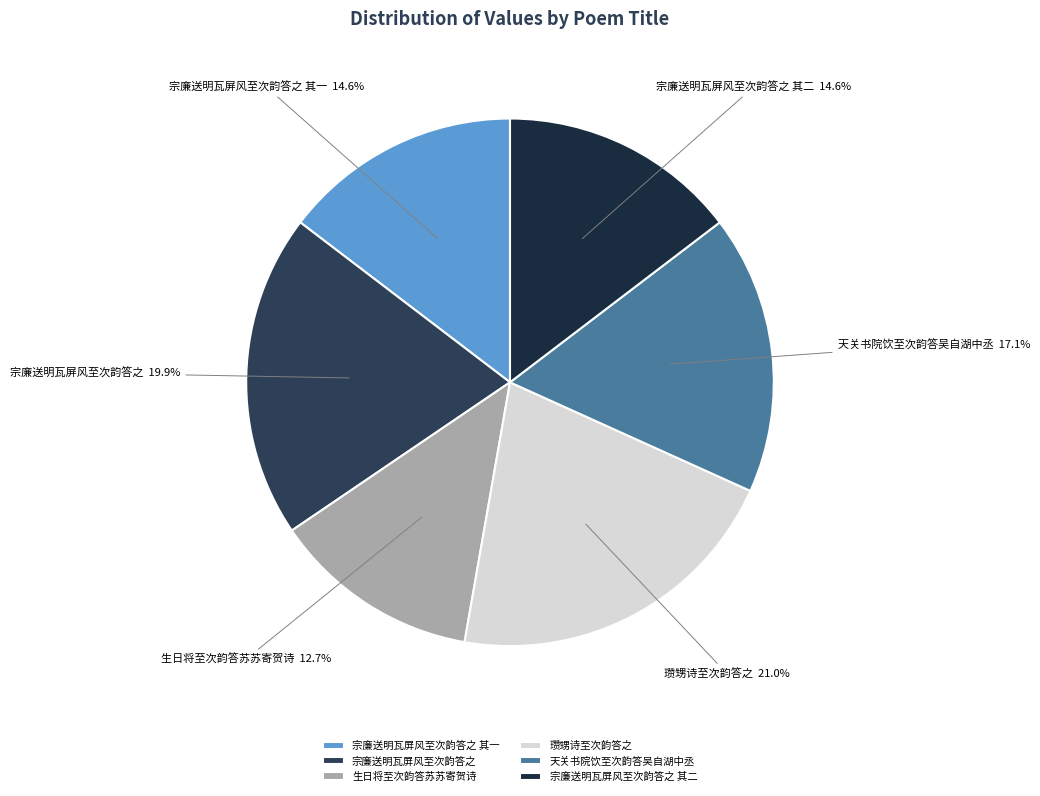

Is there any slice that represents more than half of the pie?

No